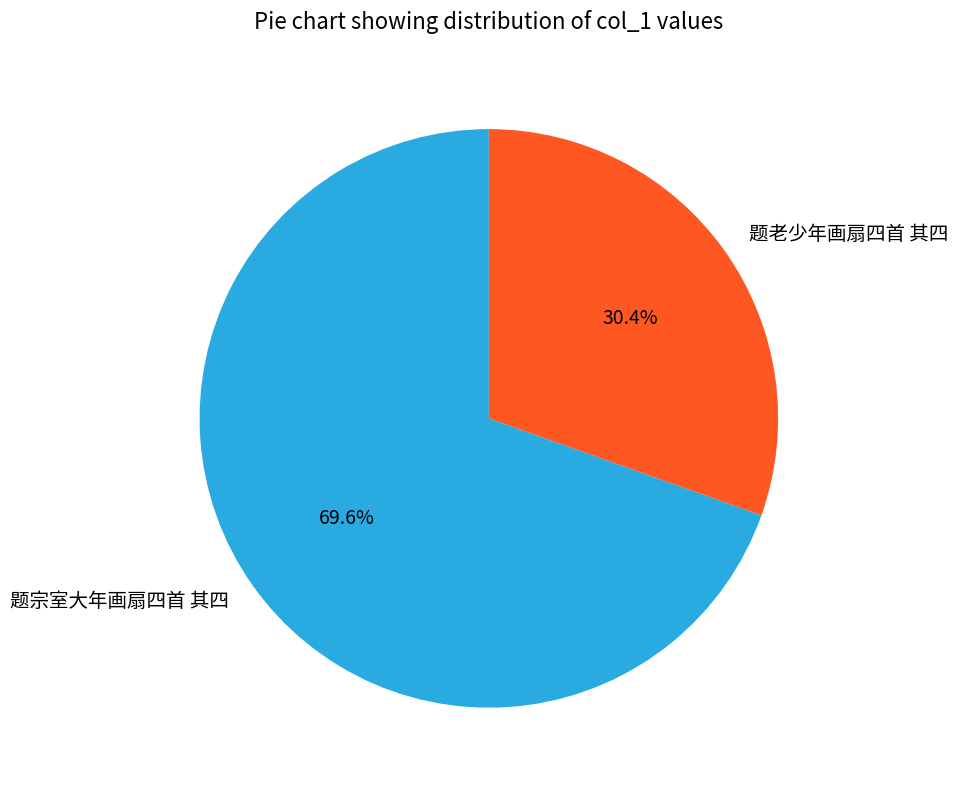

Between 题老少年画扇四首 其四 and 题宗室大年画扇四首 其四, which is larger?

题宗室大年画扇四首 其四